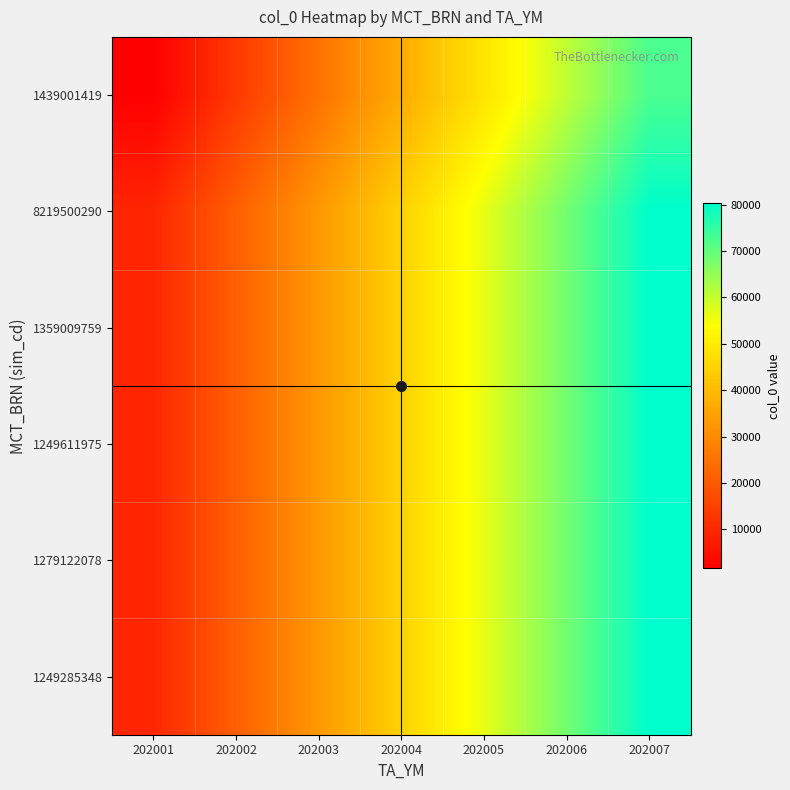

Between 202004 and 202006, which is larger?

202006